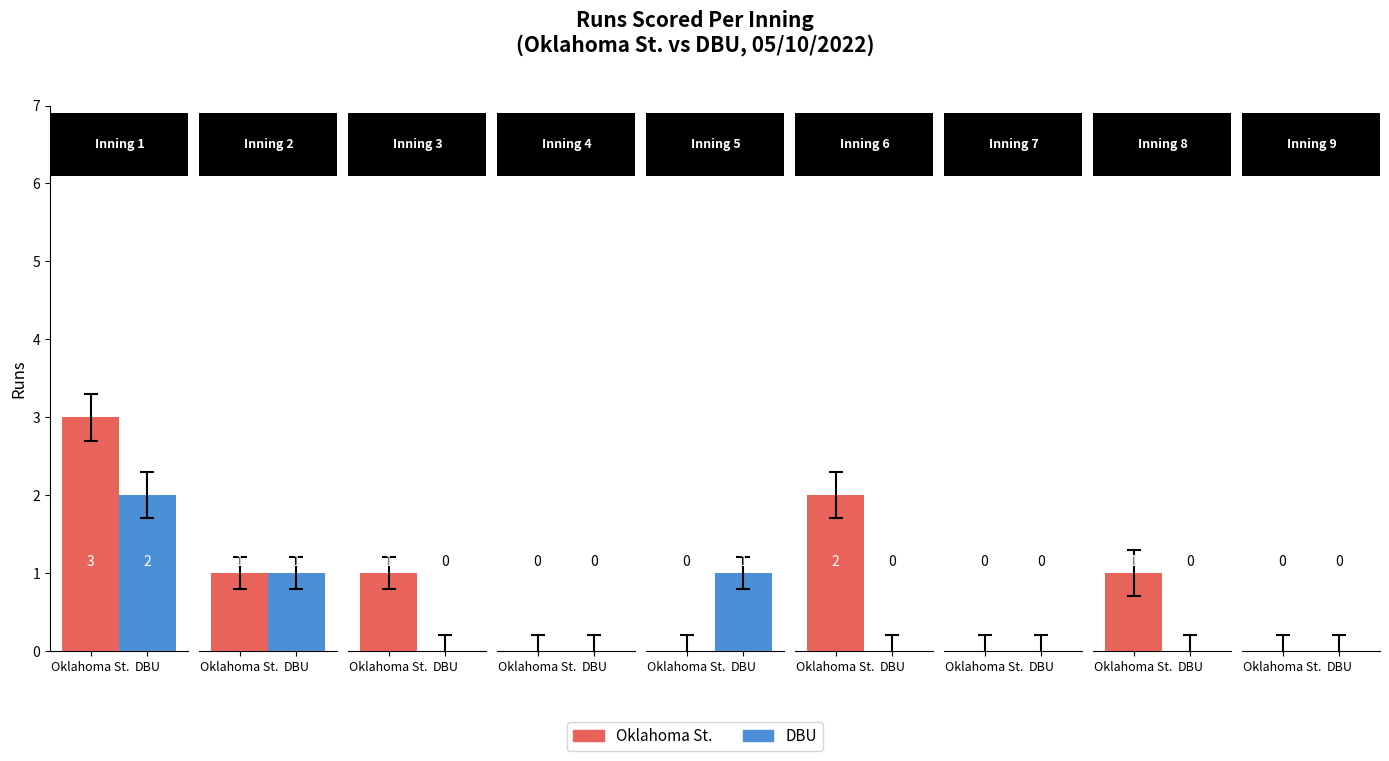

Reading right to left, extract all data points from this chart.

Oklahoma St.: 8=0	7=1	6=0	5=2	4=0	3=0	2=1	1=1	0=3
DBU: 8=0	7=0	6=0	5=0	4=1	3=0	2=0	1=1	0=2